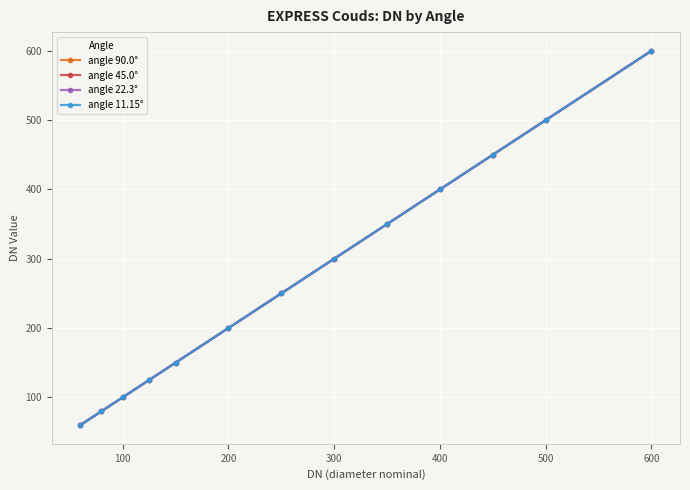

How many lines are shown in the chart?

4